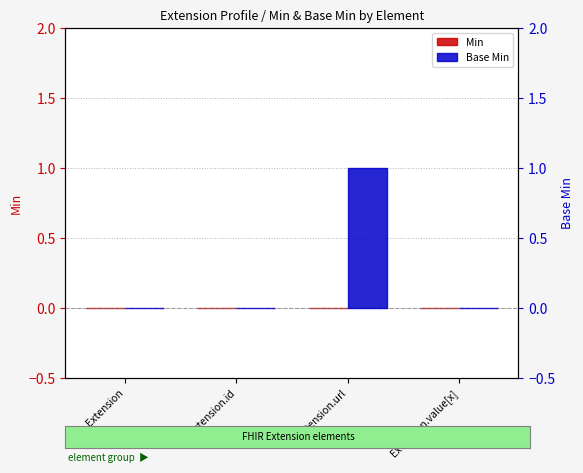

What is the label of the 2nd bar from the right?

Extension.url